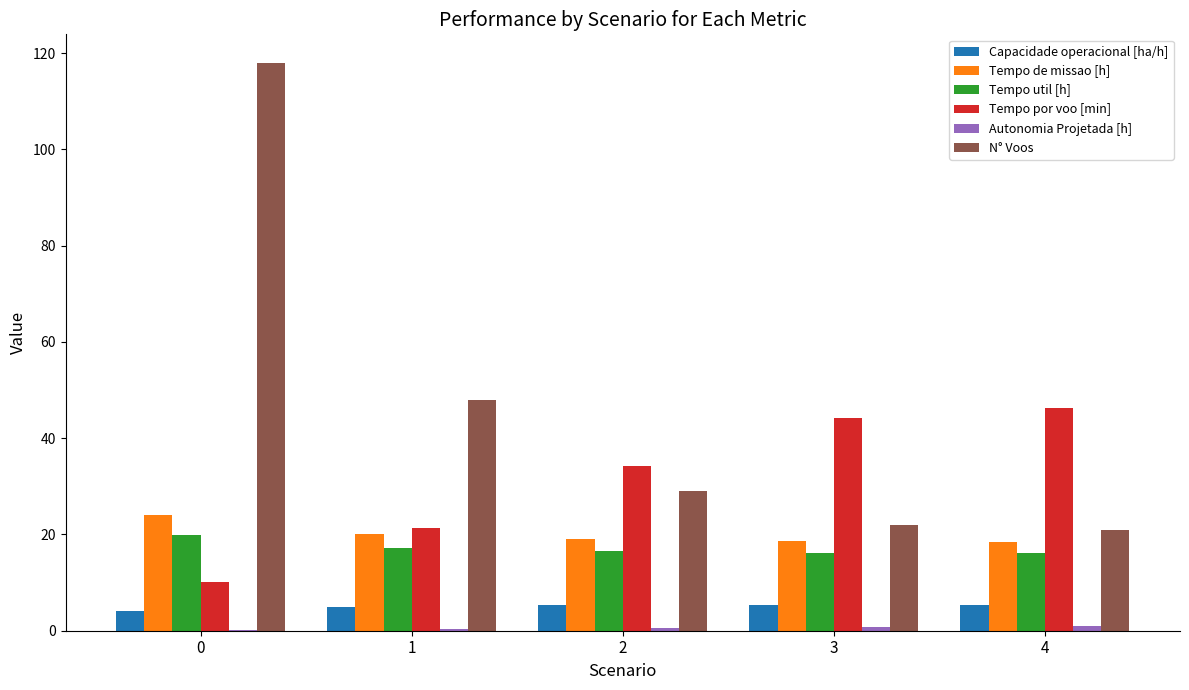

What is the sum of all Capacidade operacional [ha/h] values?

25.2